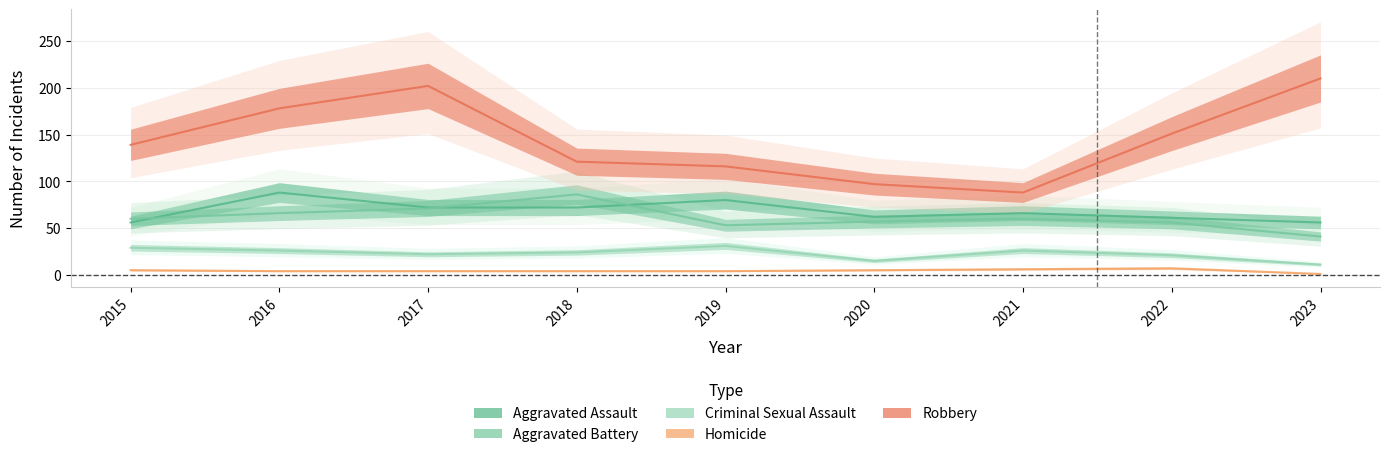

What is the spread (max minus min) of values at 2019?

112